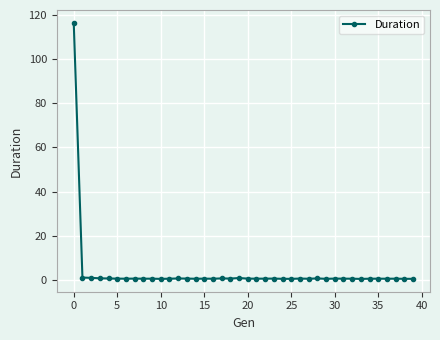

How many data points does each series have?

40